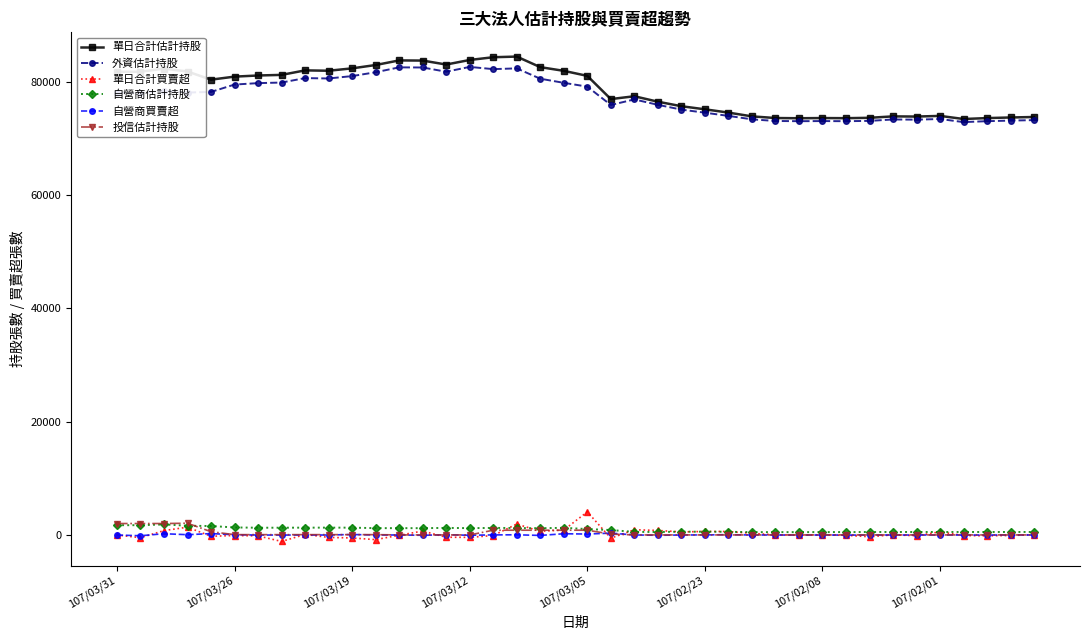

True or false: 外資估計持股 and 單日合計買賣超 intersect in this chart.

False